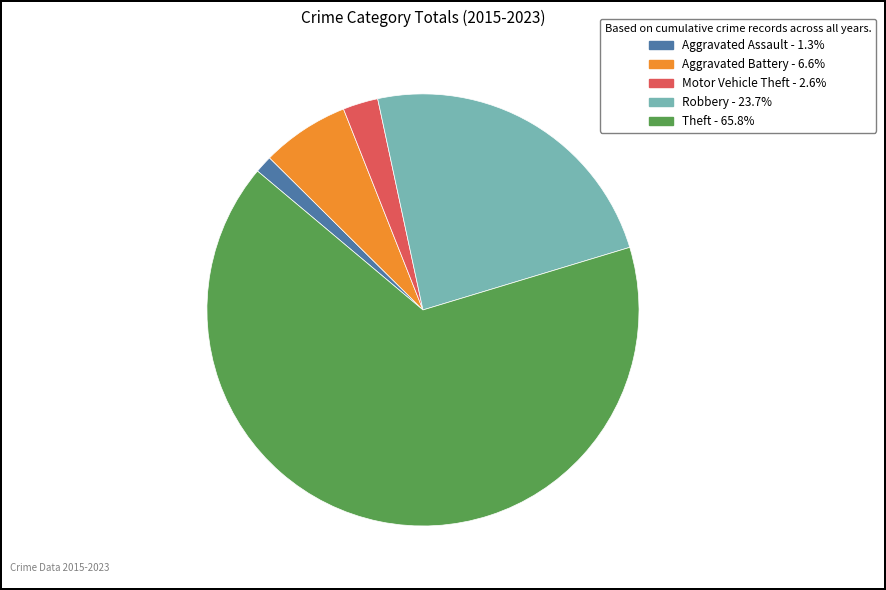

Rank the categories by value from lowest to highest.

Aggravated Assault, Motor Vehicle Theft, Aggravated Battery, Robbery, Theft